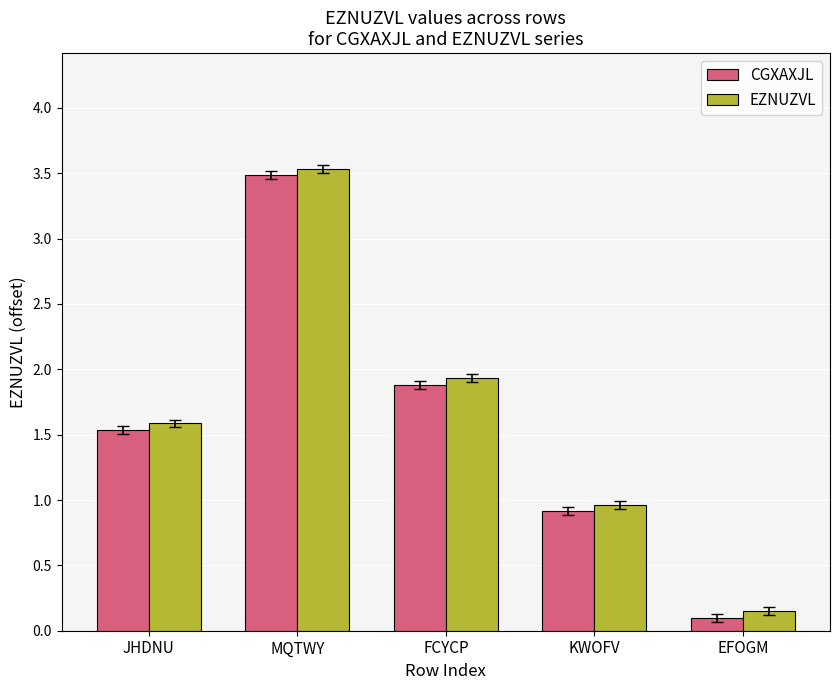

How many data points does each series have?

5